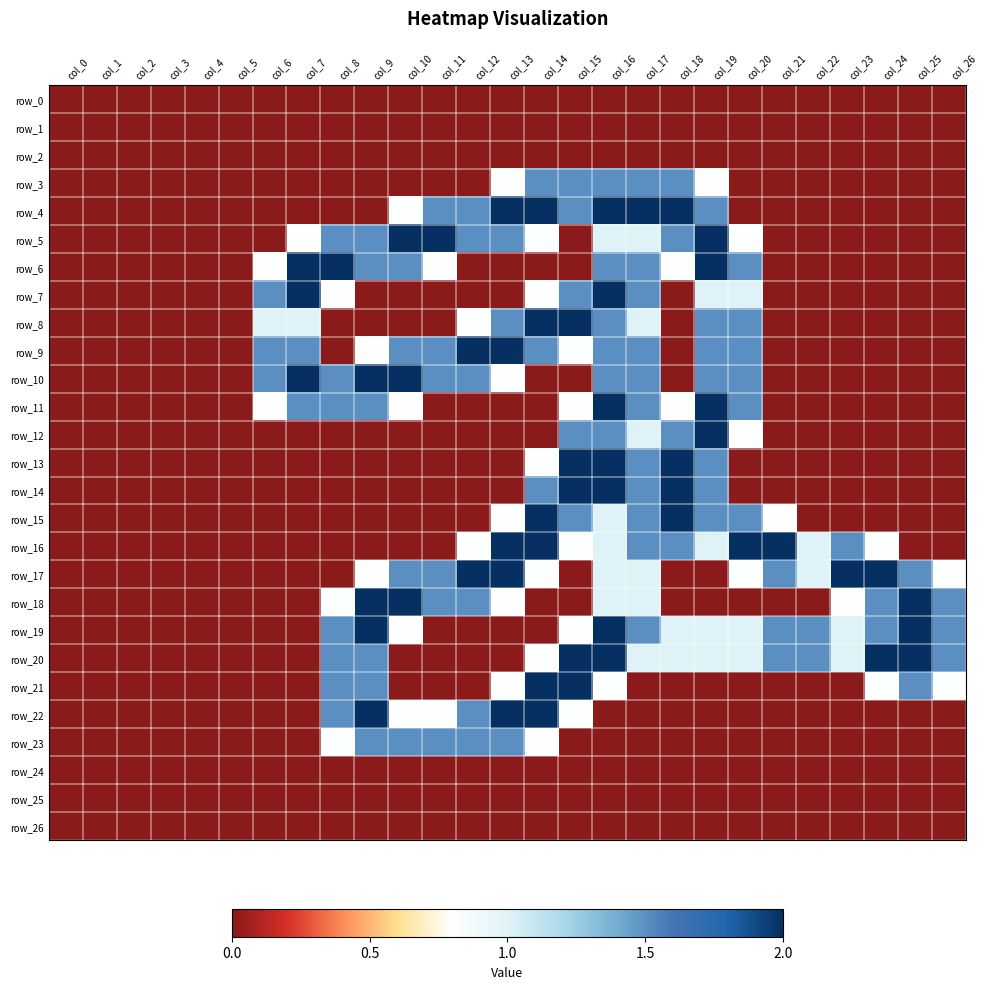

Rank the categories by row_10 value from highest to lowest.

col_7, col_9, col_10, col_6, col_8, col_11, col_12, col_16, col_17, col_19, col_20, col_13, col_0, col_1, col_2, col_3, col_4, col_5, col_14, col_15, col_18, col_21, col_22, col_23, col_24, col_25, col_26